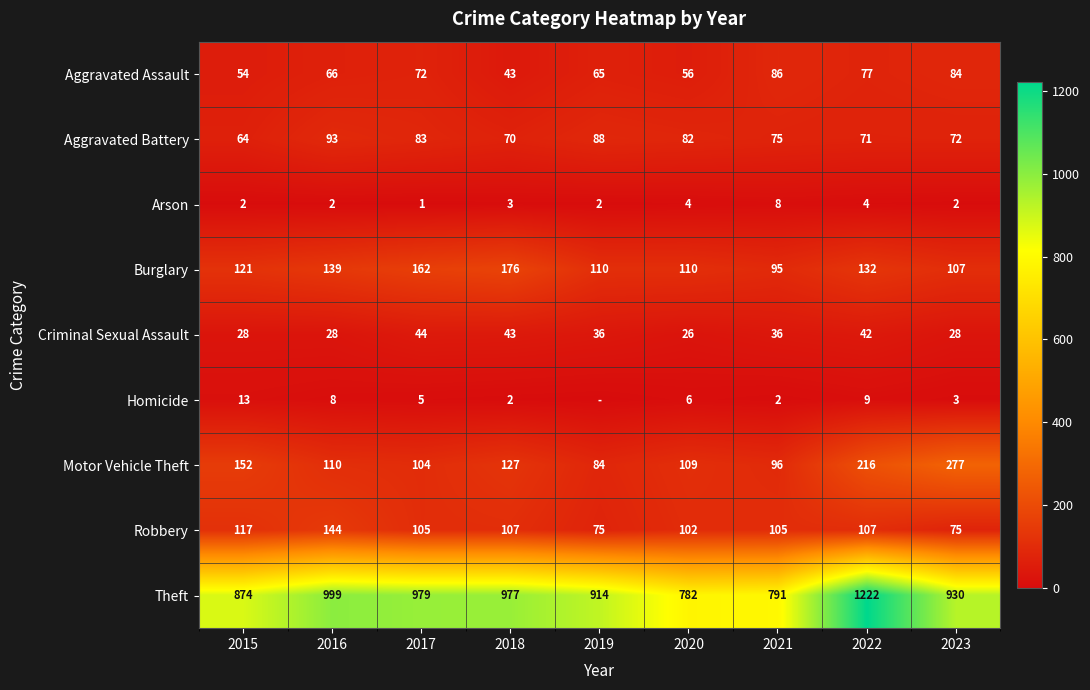

At how many categories does at least one series exceed 57?

9